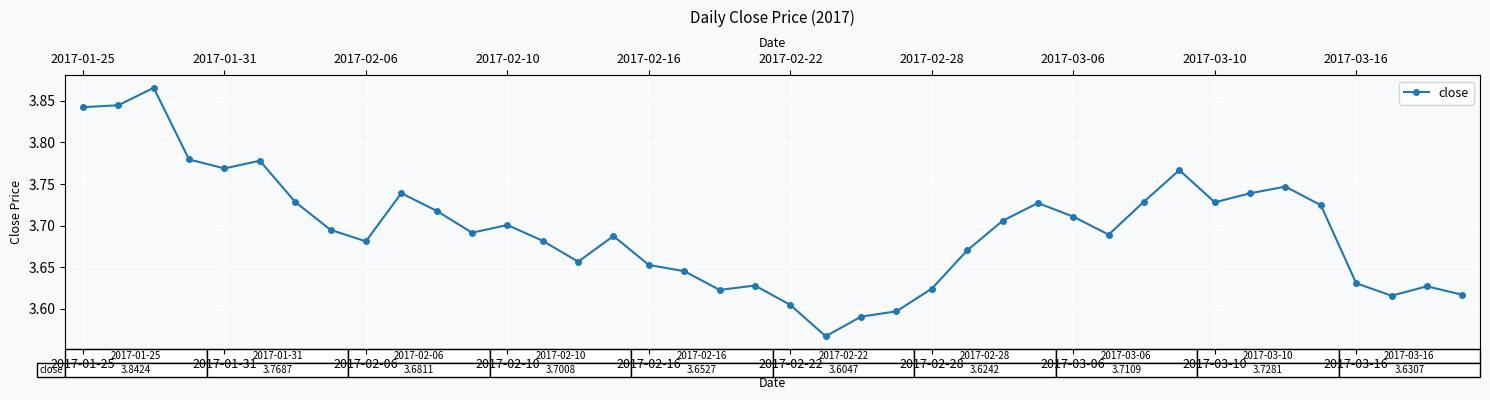

What is the minimum value shown in the chart?

3.6